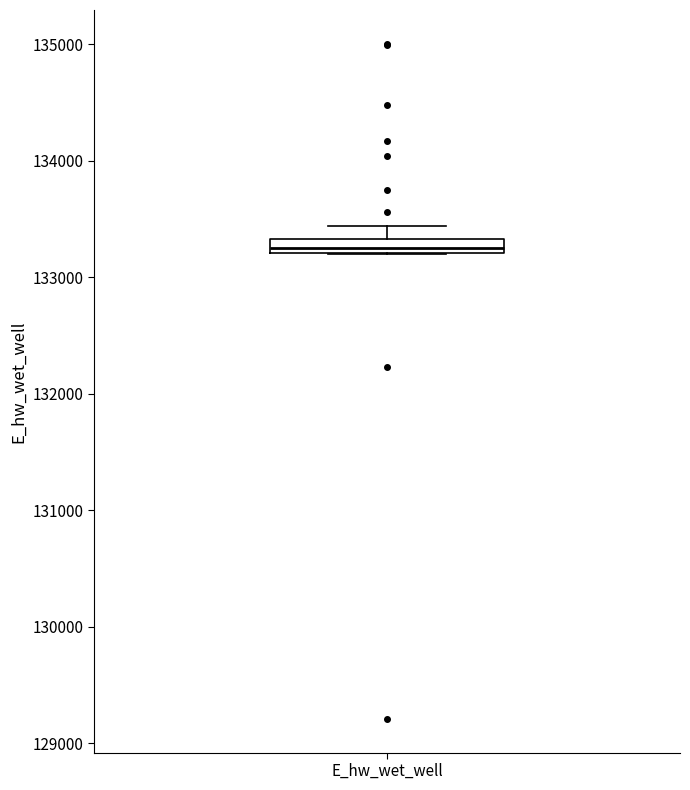

Where does the upper whisker of the box for E_hw_wet_well end on the y-axis? The values are not printed on the chart, so give them approximately, as read against the axis.

133400